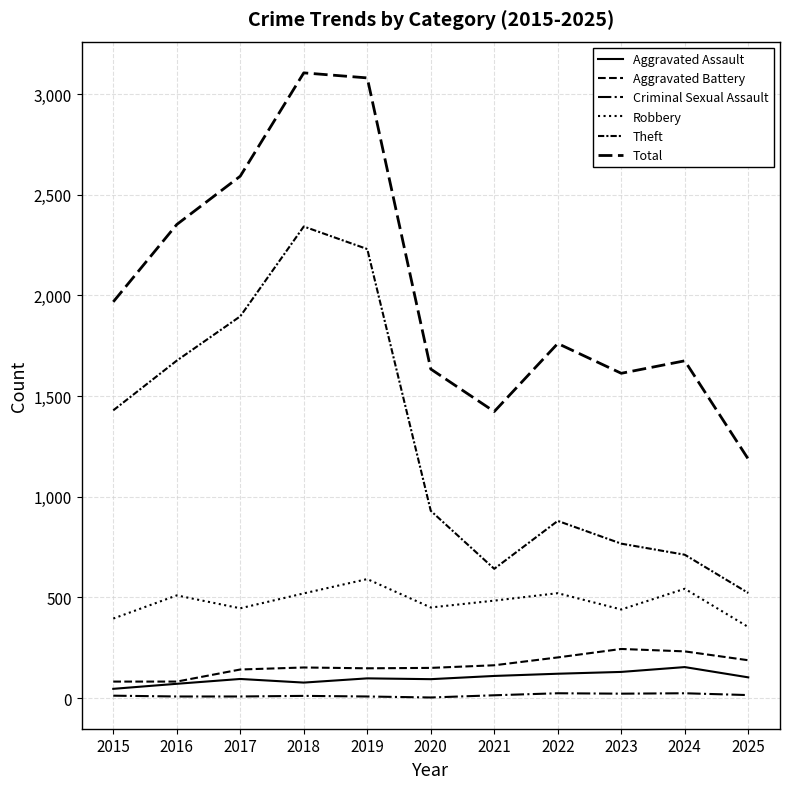

How many lines are shown in the chart?

6